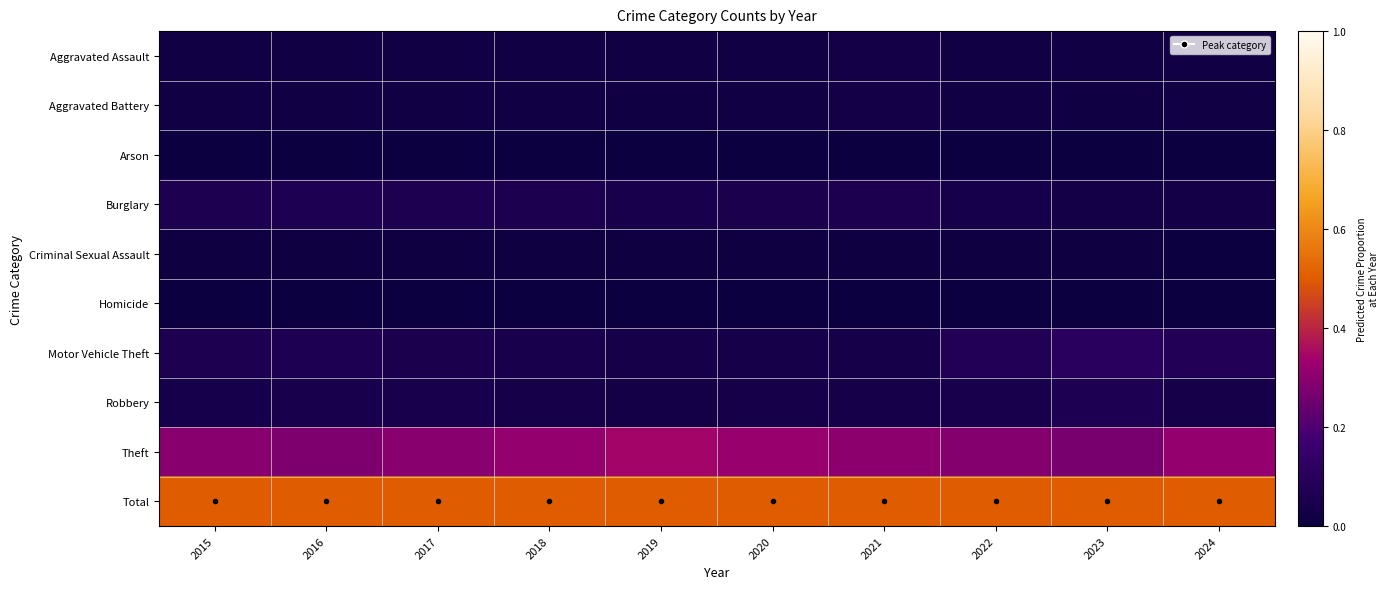

Which category has the highest value across all series?

2015